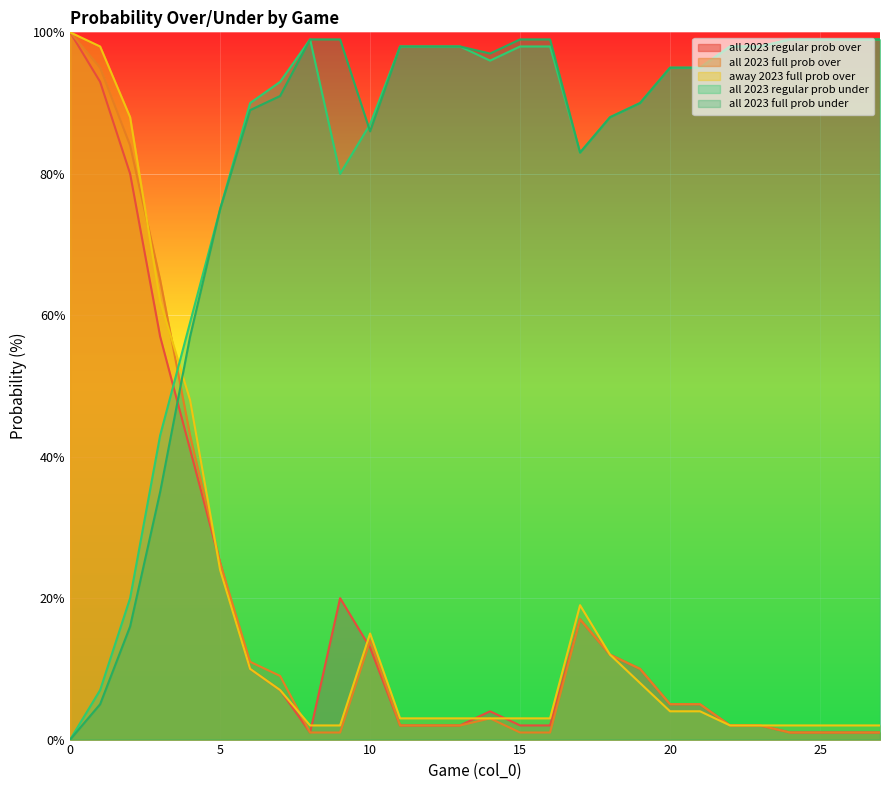

The value of all 2023 full prob under at 25 is 50. True or false?

False